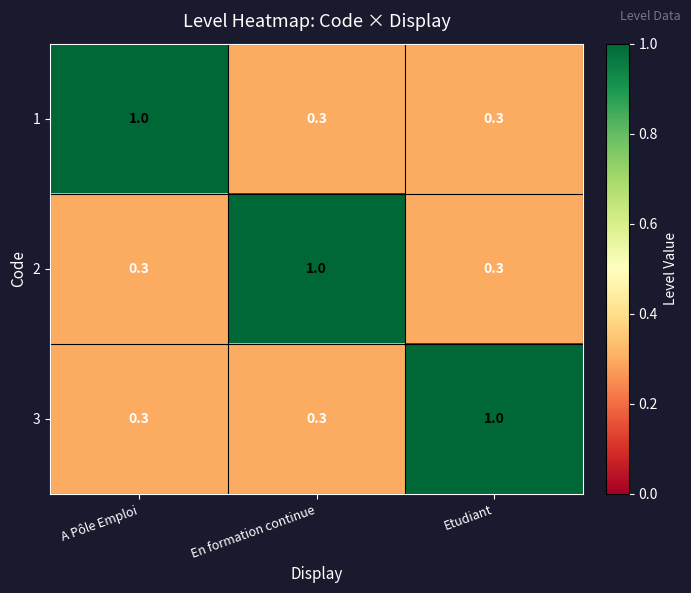

What is the average value of the 1 series?

0.5